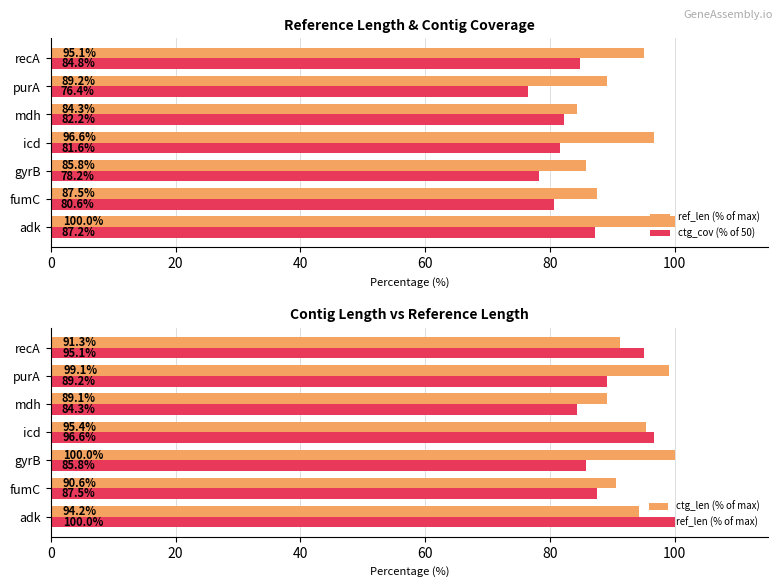

Rank the series by their maximum value, from lowest to highest.

ctg_cov (% of 50), ref_len (% of max), ctg_len (% of max)